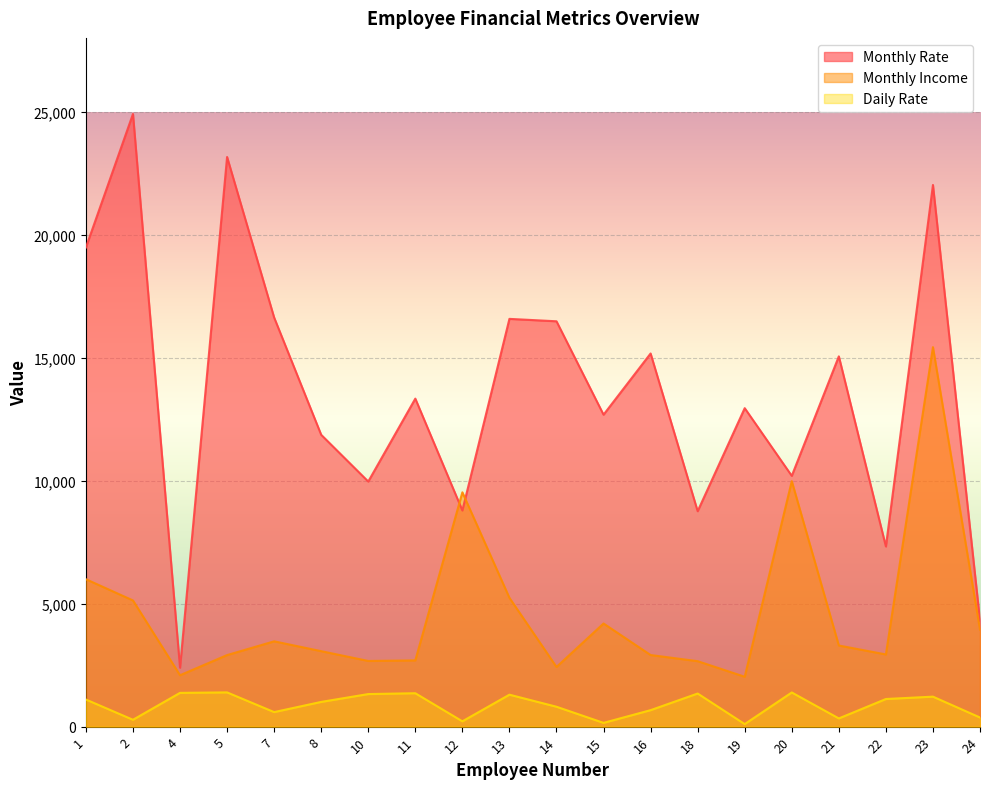

What is the difference between the Monthly Income values at 21 and 16?

387